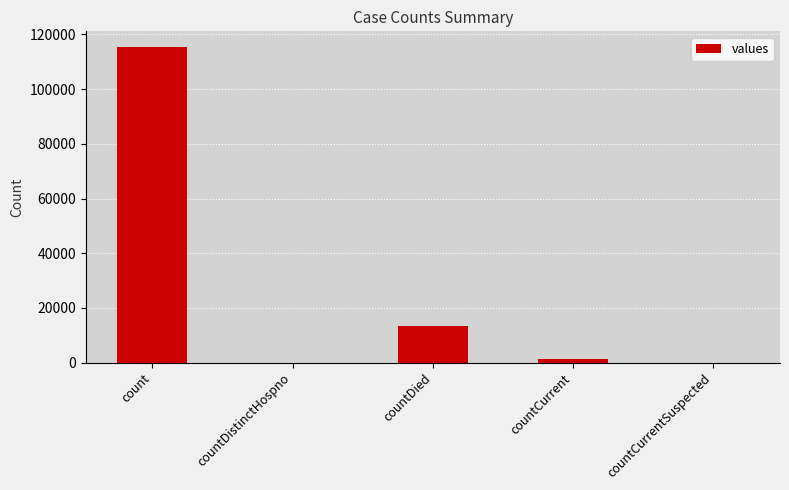

Reading left to right, what are all the values shown in this chart?

count=115379	countDistinctHospno=0	countDied=13343	countCurrent=1383	countCurrentSuspected=0